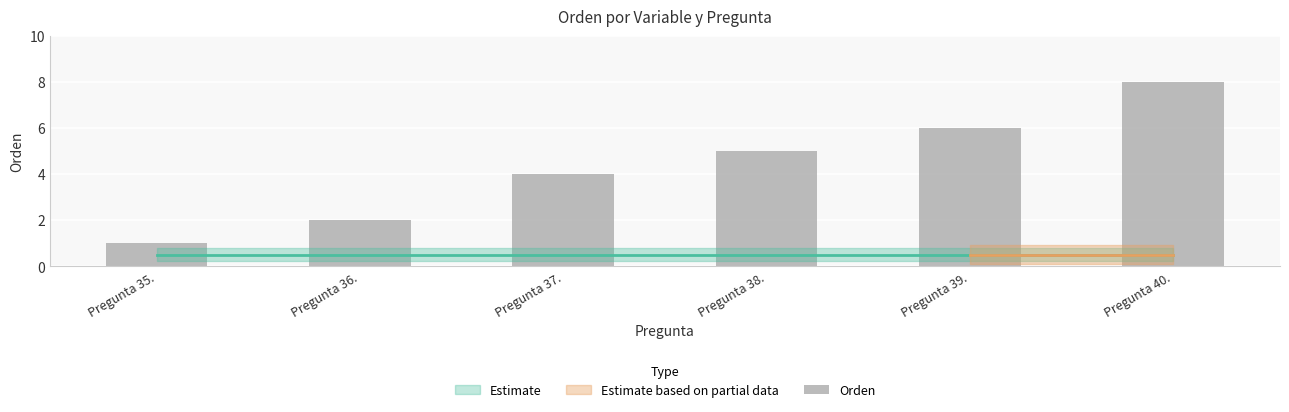

How many series are shown in this chart?

1